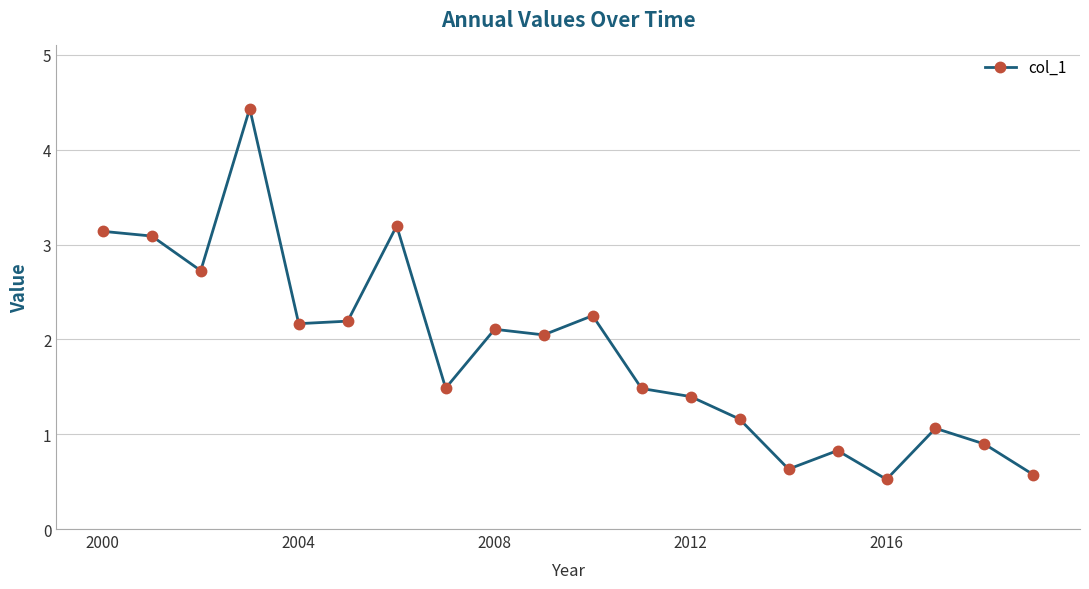

What is the difference between the second highest and minimum values?

2.7